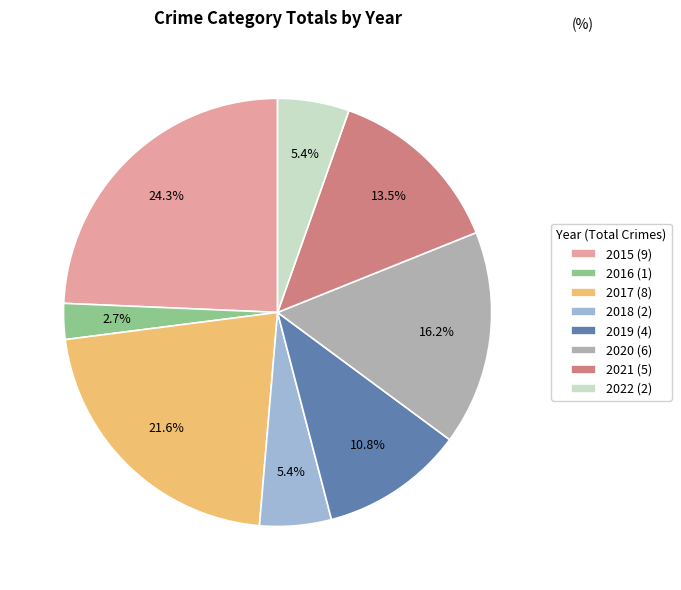

Between 2020 (6) and 2019 (4), which is larger?

2020 (6)